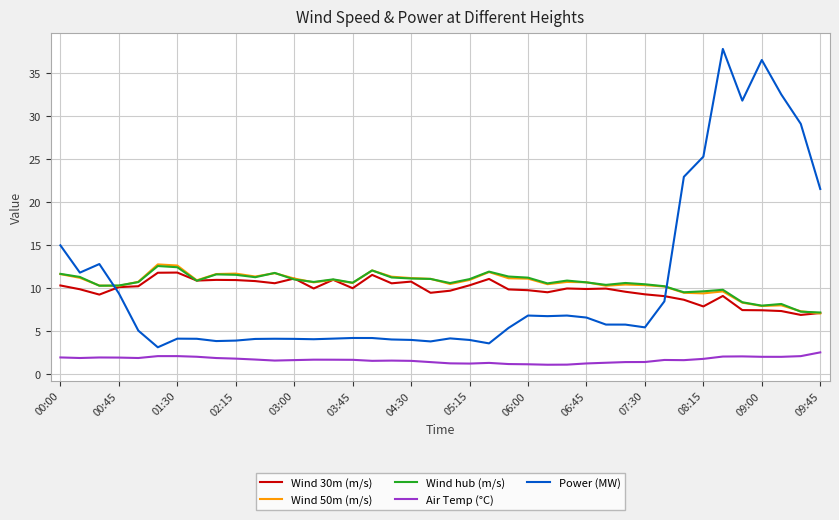

What is the greatest value displayed?

37.7